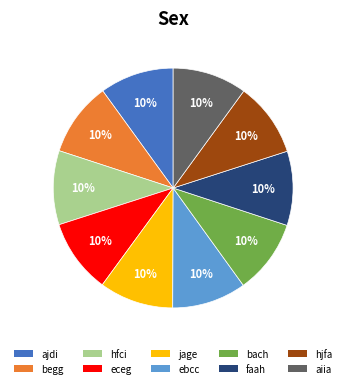

What is the ratio of the value at faah to the value at hjfa?

1.0